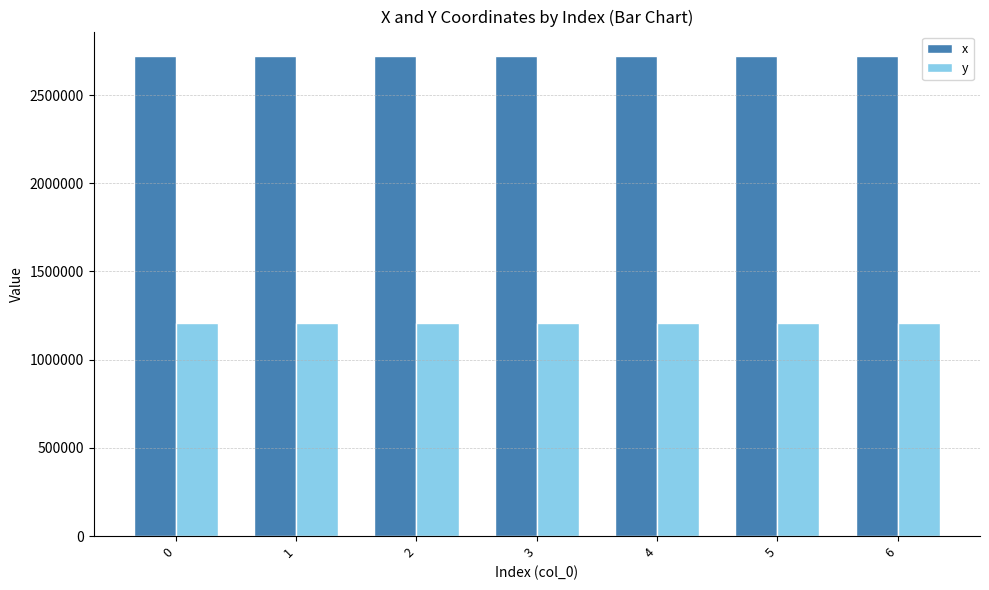

What is the difference between the highest and lowest values at 4?

1518209.6